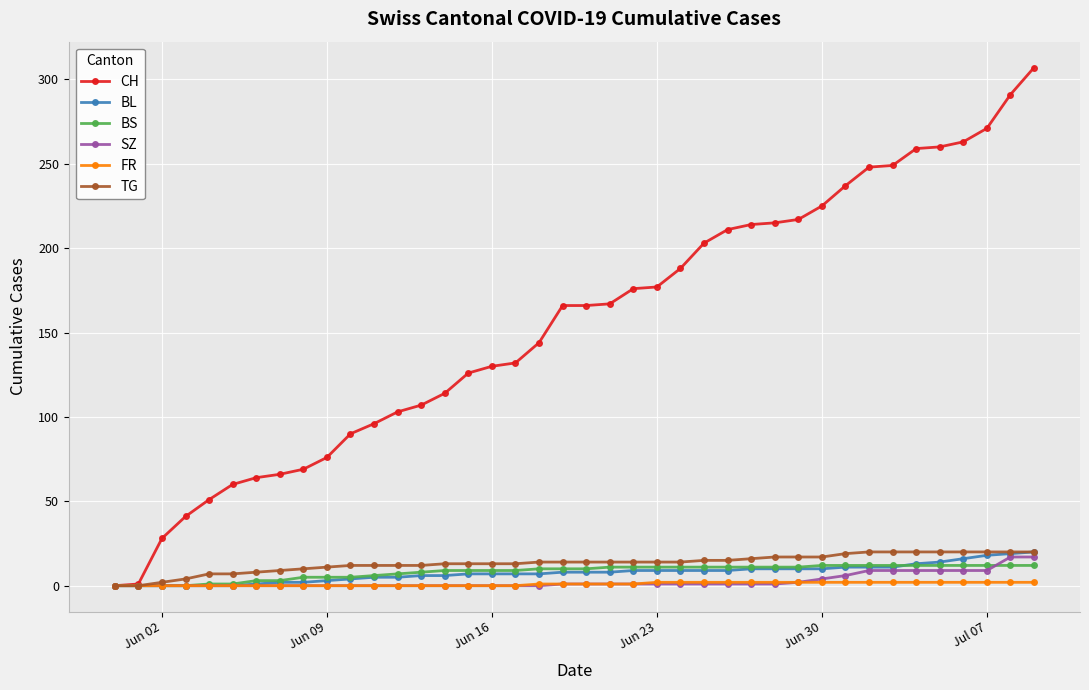

Which series has the largest total across all categories?

CH